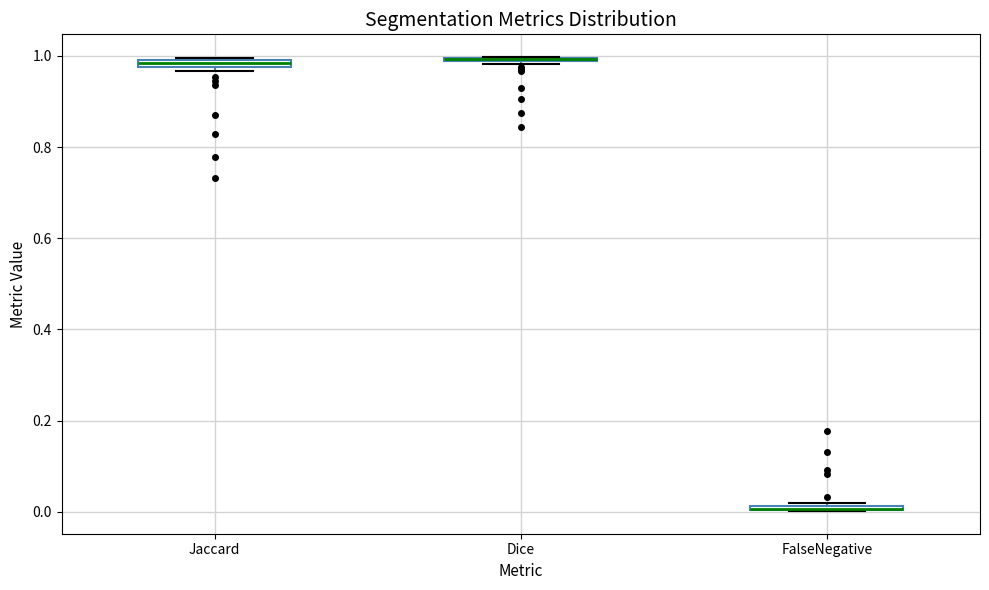

Where is the lower edge of the box for Dice on the y-axis? The values are not printed on the chart, so give them approximately, as read against the axis.

0.98